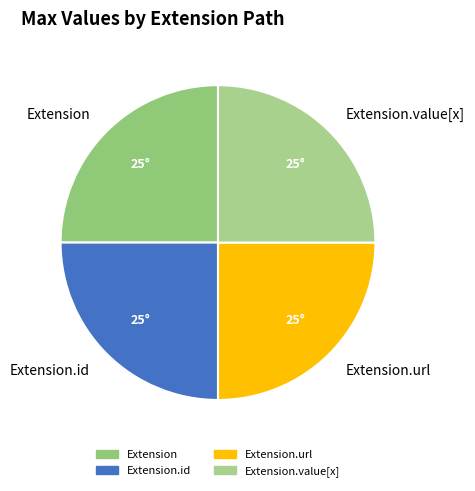

The Extension.url slice represents 63% of the pie. True or false?

False